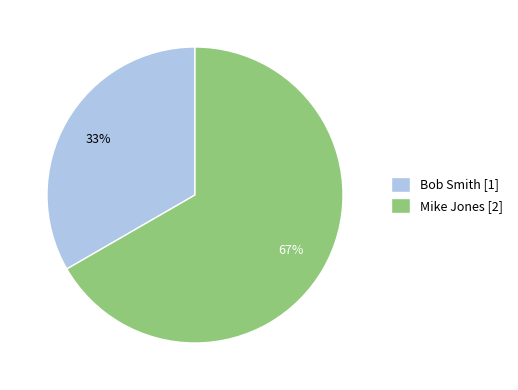

Between Bob Smith and Mike Jones, which is larger?

Mike Jones